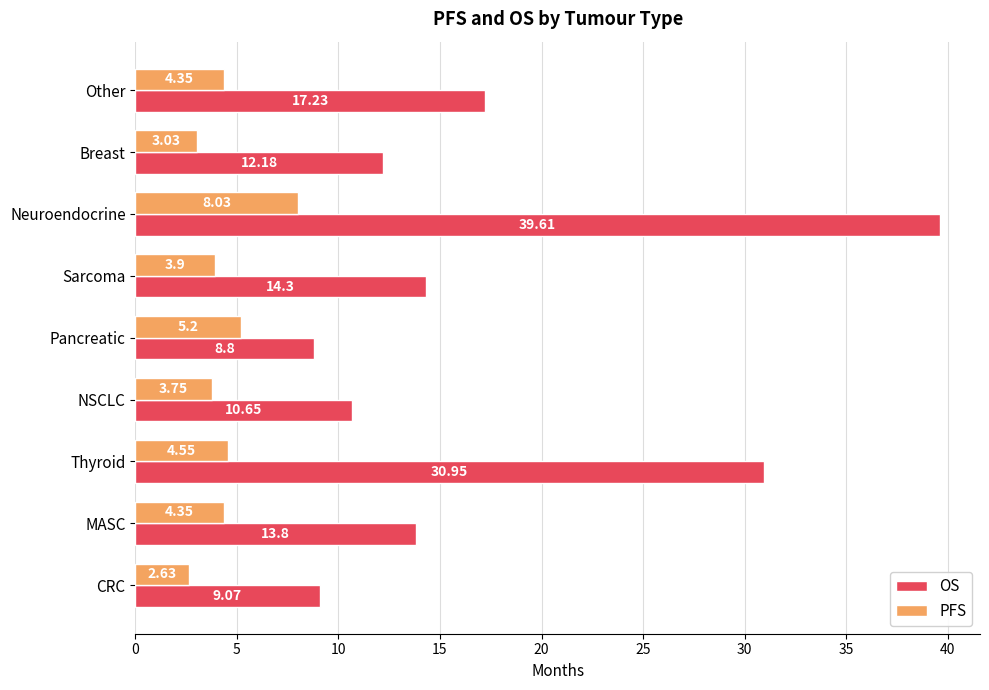

What is the average value of the OS series?

17.4